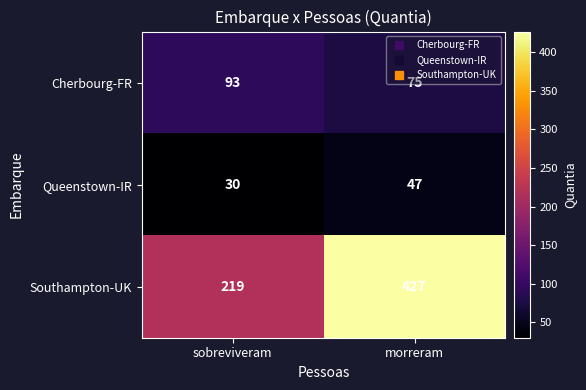

Count the number of data series in this chart.

3